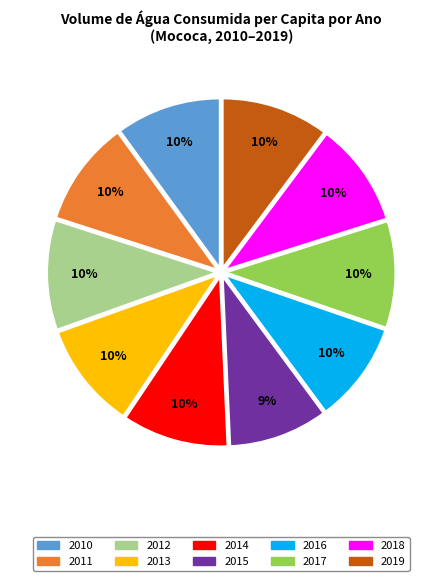

Count the number of slices in the pie.

10